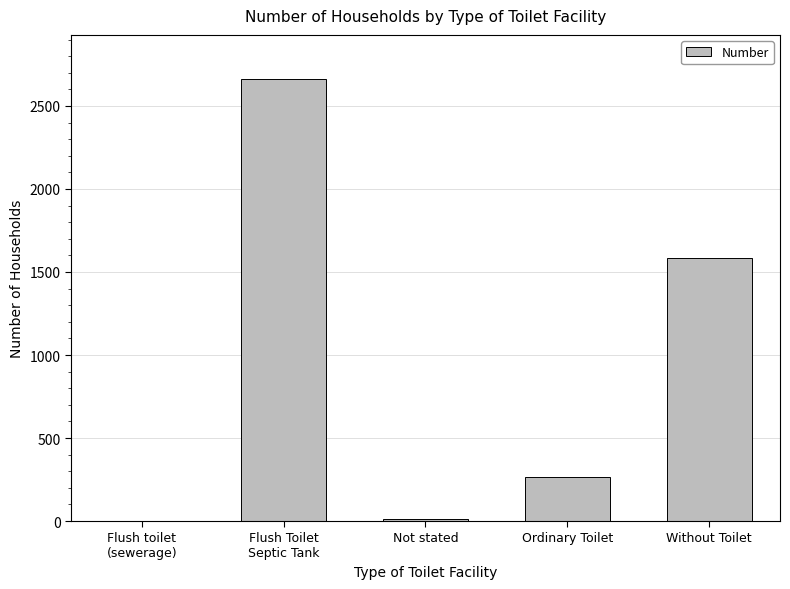

Does the chart contain stacked bars?

No